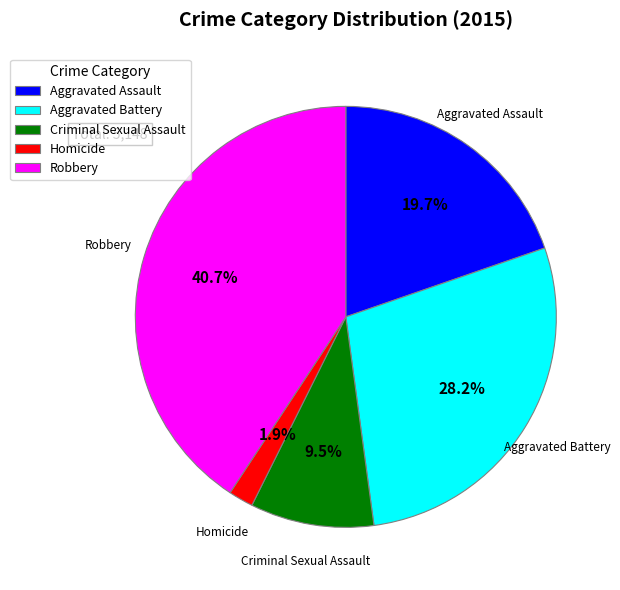

What percentage is the Homicide slice, to the nearest percent?

2%